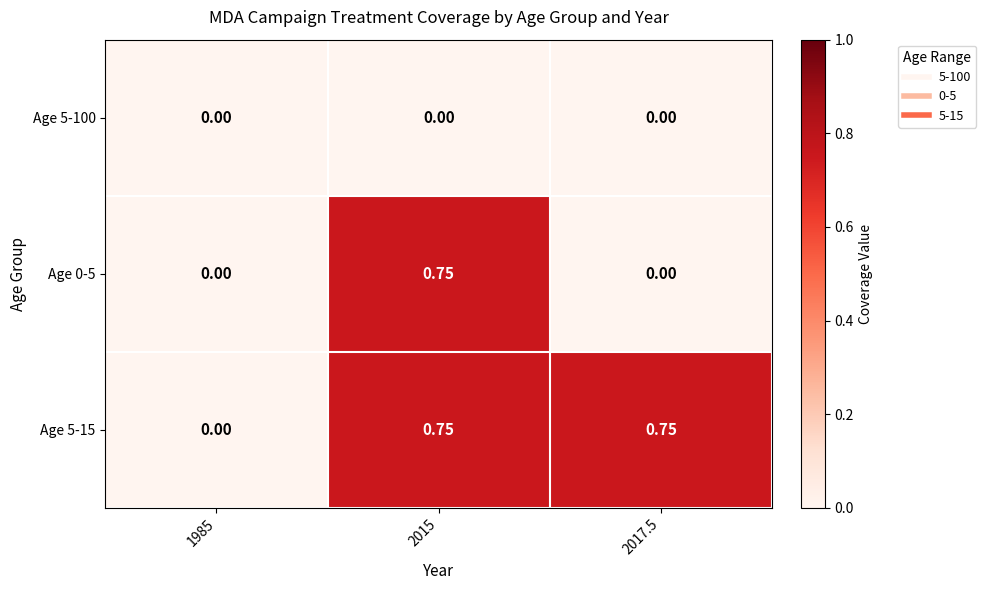

Is the value of Age 5-15 at 2017.5 greater than the value of Age 5-100 at 1985?

Yes